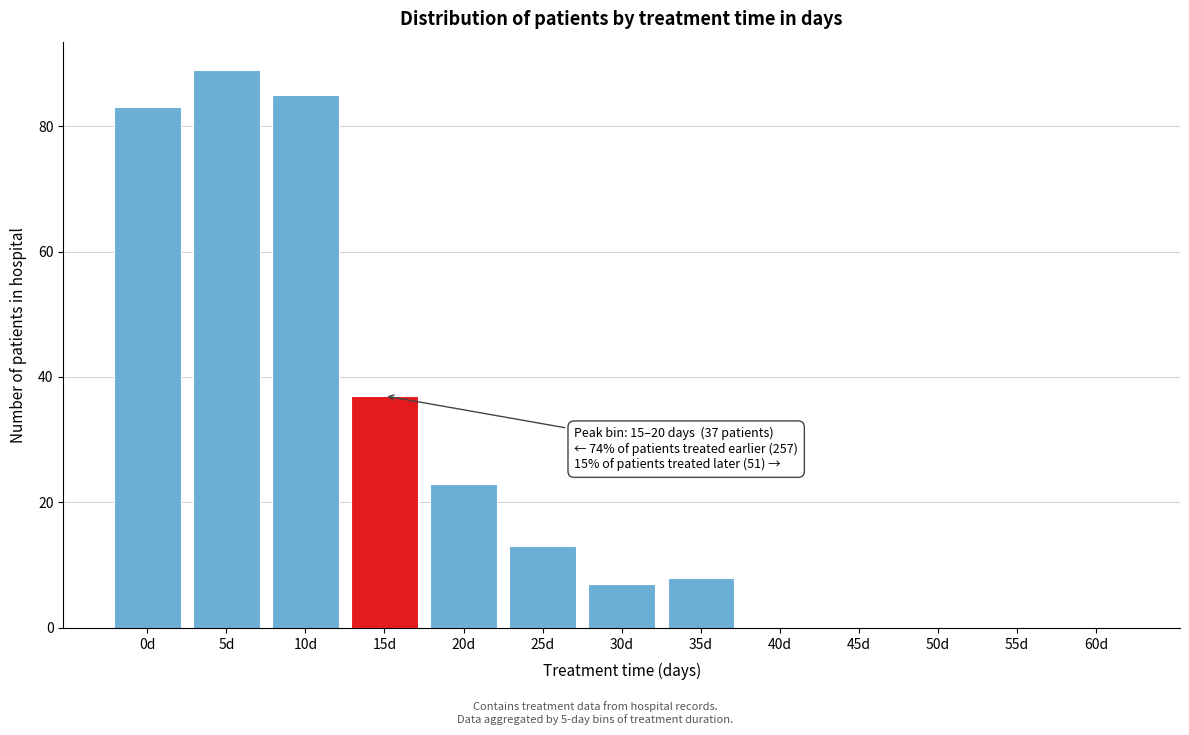

Reading left to right, list all the values displayed in this chart.

0d=83	5d=89	10d=85	15d=37	20d=23	25d=13	30d=7	35d=8	40d=0	45d=0	50d=0	55d=0	60d=0